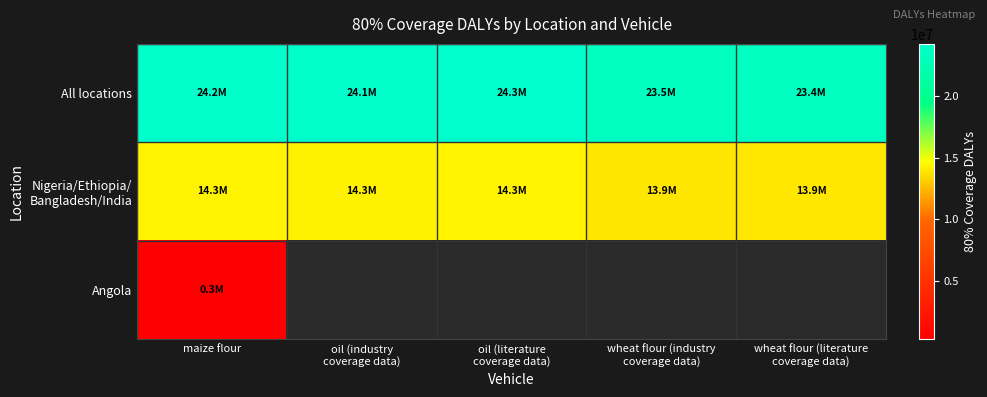

What is the total value across all series at maize flour?

38737427.0